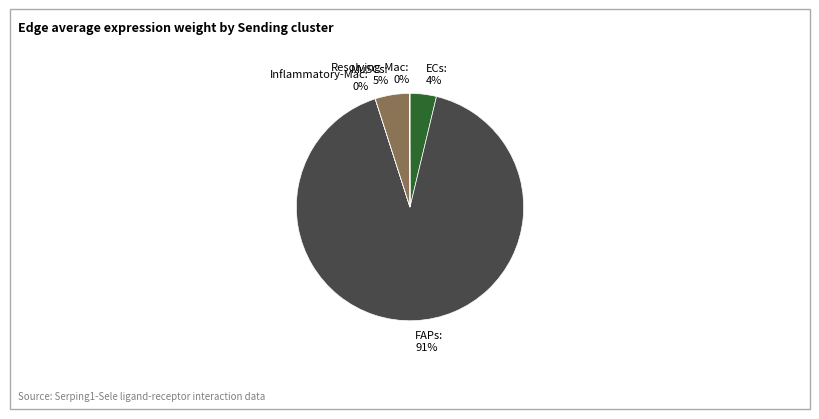

To the nearest percent, what is the average slice percentage?

20%